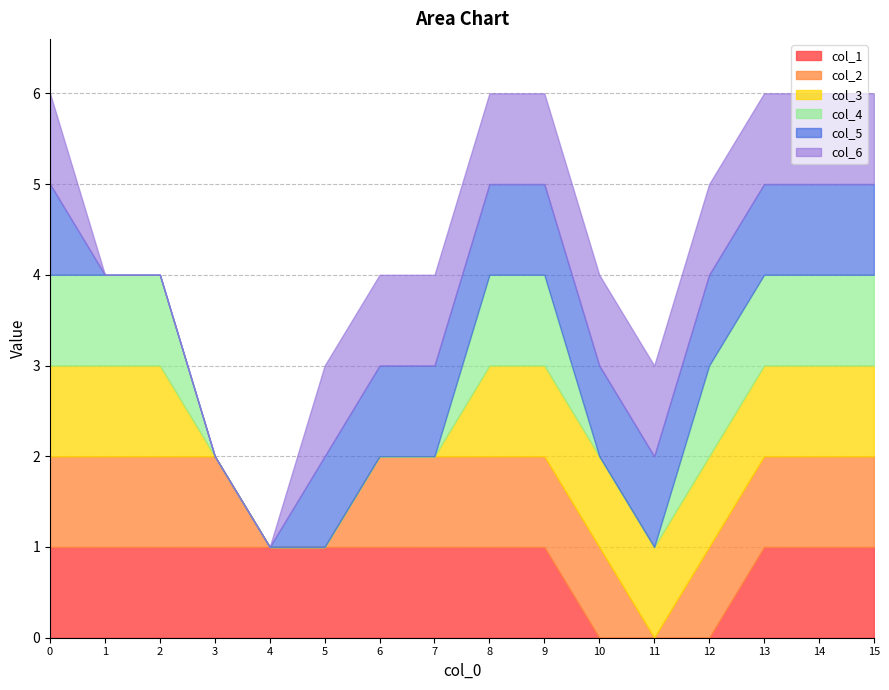

How many lines are shown in the chart?

6